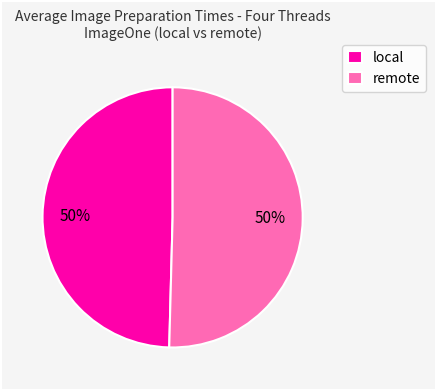

Do remote and local together represent more than half of the pie?

Yes